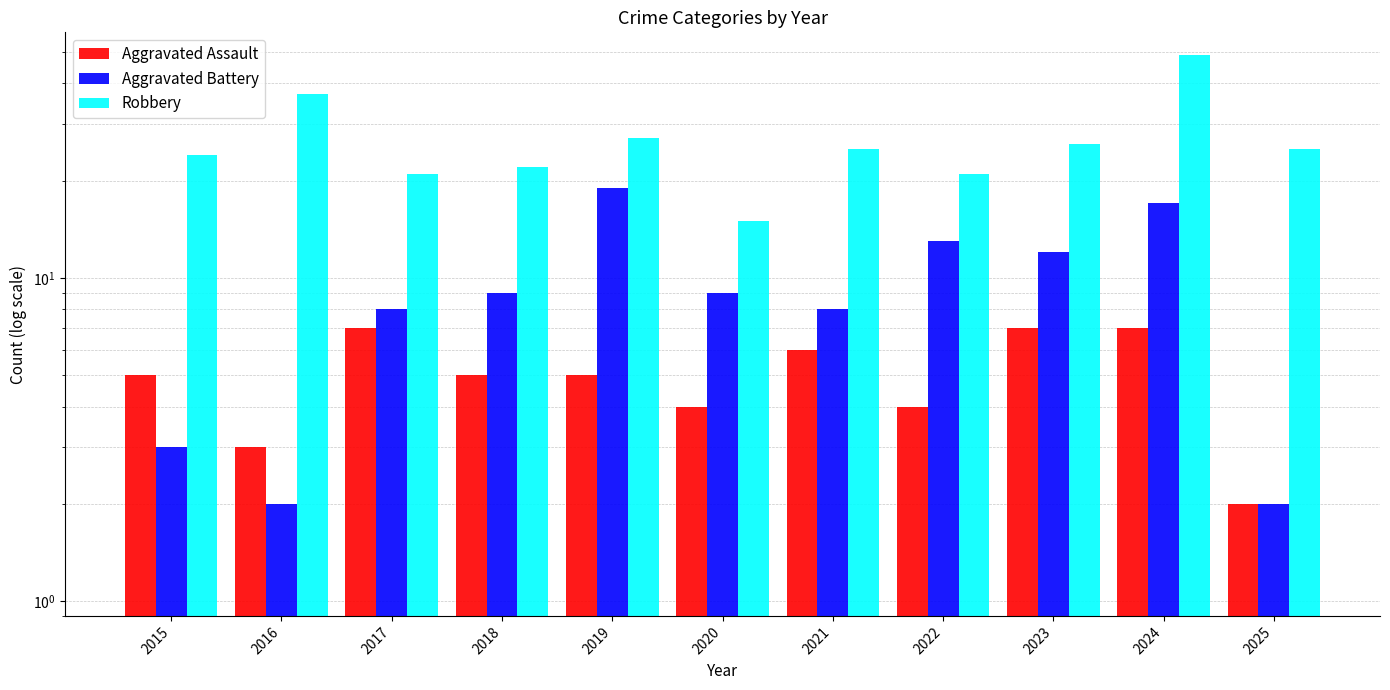

At how many categories does at least one series exceed 17?

10